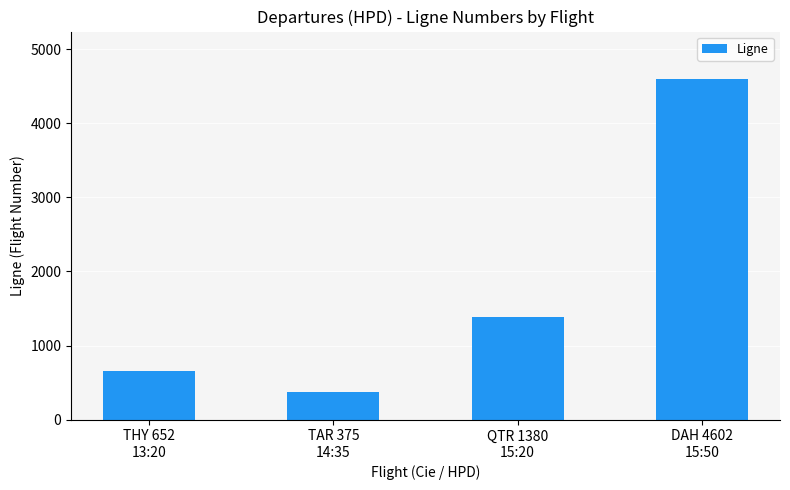

What is the difference between the maximum and second lowest values?

3950